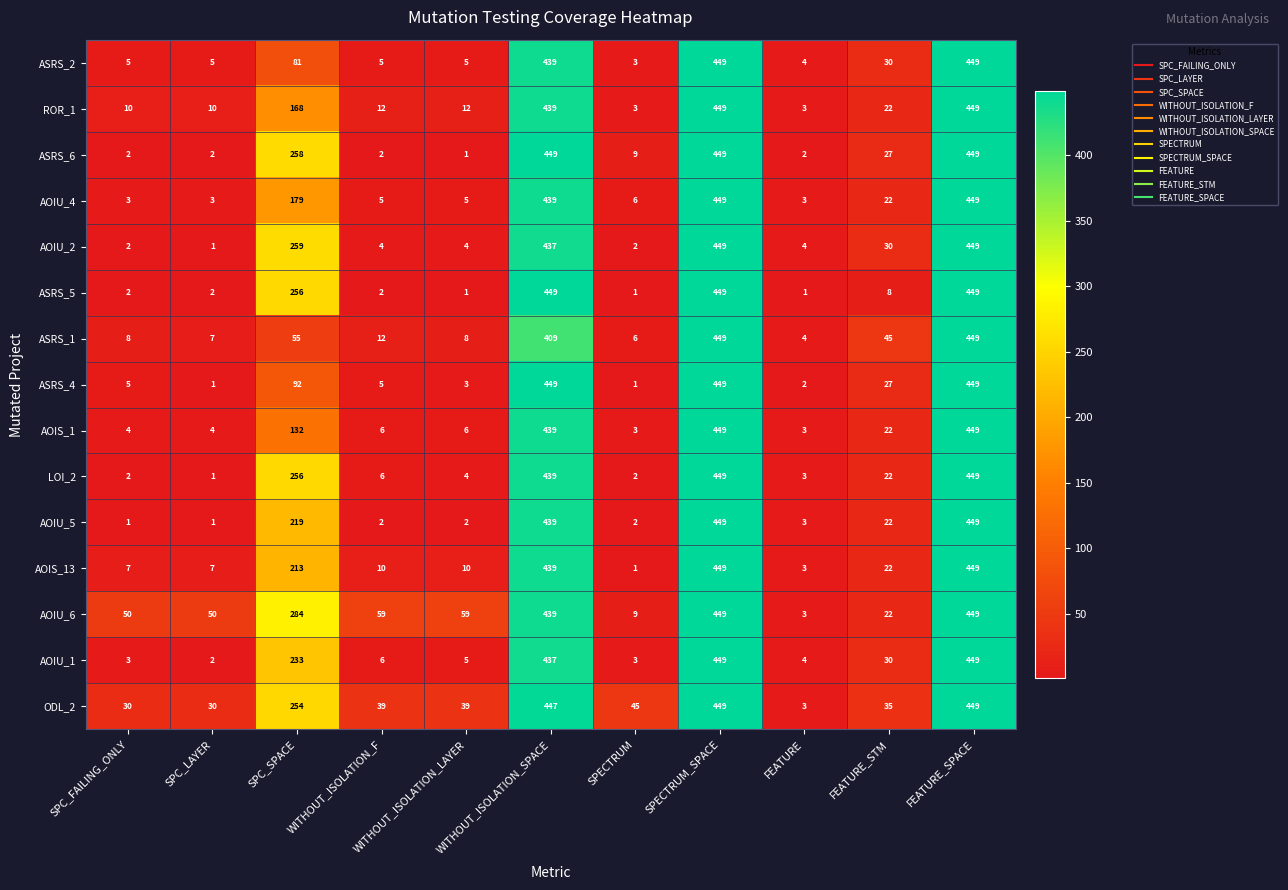

What is the spread (max minus min) of values at SPC_LAYER?

49